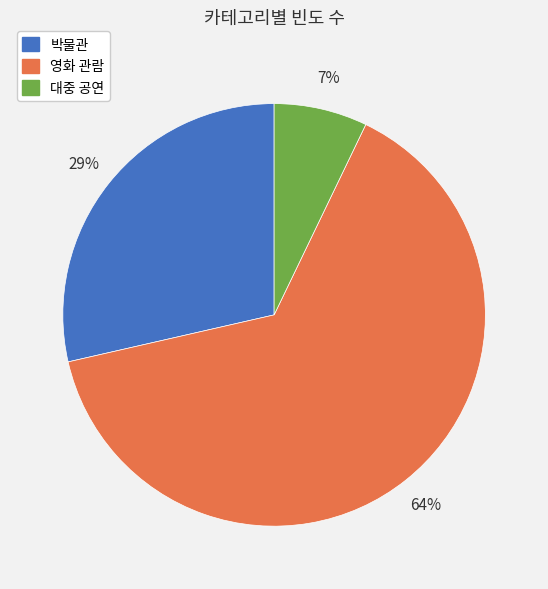

True or false: 영화 관람 accounts for 64% of the total.

True